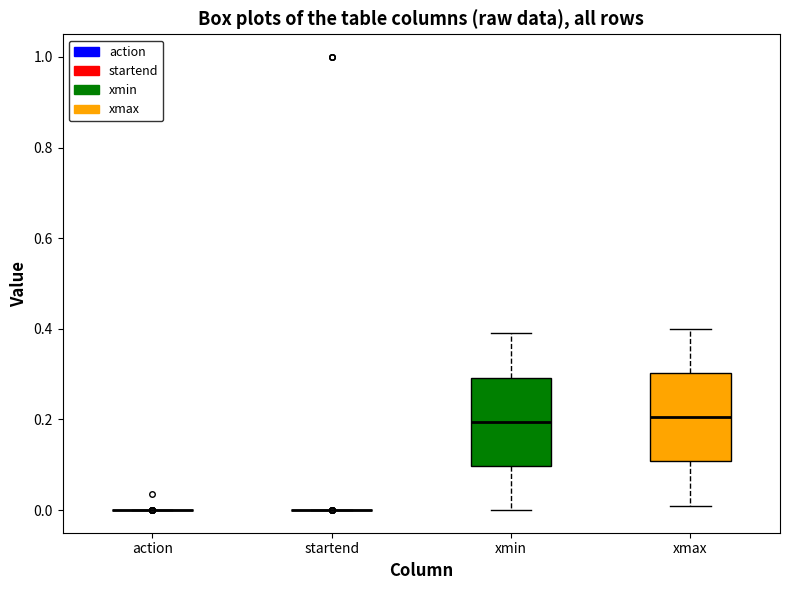

Reading left to right, transcribe this box plot: for each box, give where its median line is, the range the box spans, and where its two whiskers end, as read against the y-axis. The values are not printed on the chart, so give them approximately, as read against the axis.

action: box collapsed to a line at 0.00, whiskers 0.00 to 0.00
startend: box collapsed to a line at 0.00, whiskers 0.00 to 0.00
xmin: median 0.20, box 0.10 to 0.30, whiskers 0.00 to 0.40
xmax: median 0.20, box 0.10 to 0.30, whiskers 0.02 to 0.40